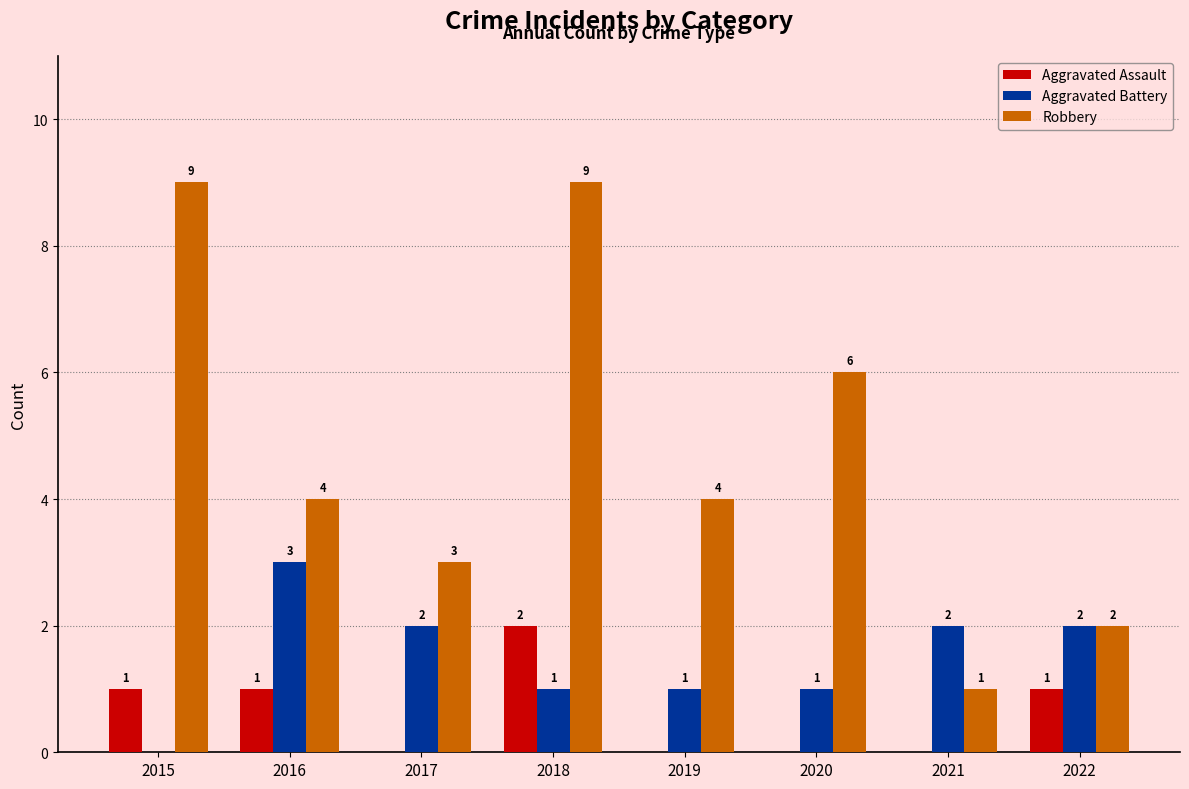

Reading left to right, list all the values displayed in this chart.

Aggravated Assault: 2015=1	2016=1	2017=0	2018=2	2019=0	2020=0	2021=0	2022=1
Aggravated Battery: 2015=0	2016=3	2017=2	2018=1	2019=1	2020=1	2021=2	2022=2
Robbery: 2015=9	2016=4	2017=3	2018=9	2019=4	2020=6	2021=1	2022=2